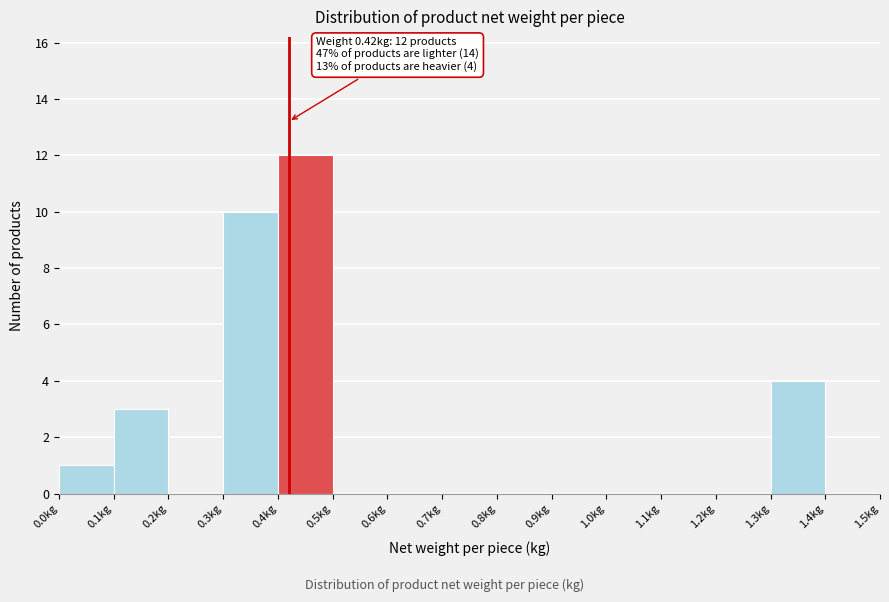

Over which range of the x-axis is the bar tallest?

0.4 to 0.5